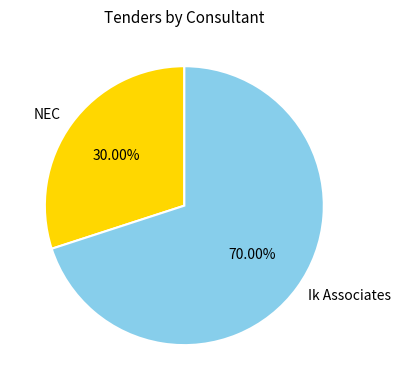

To the nearest percent, what is the difference between the Ik Associates and NEC slice percentages?

40%